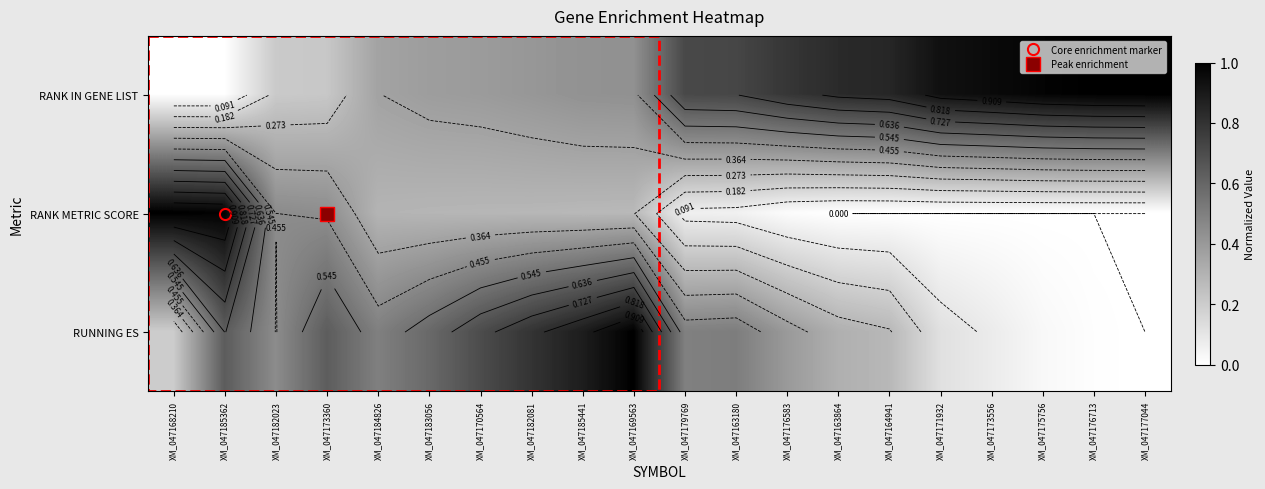

How many data points in RANK IN GENE LIST are above 0?

19